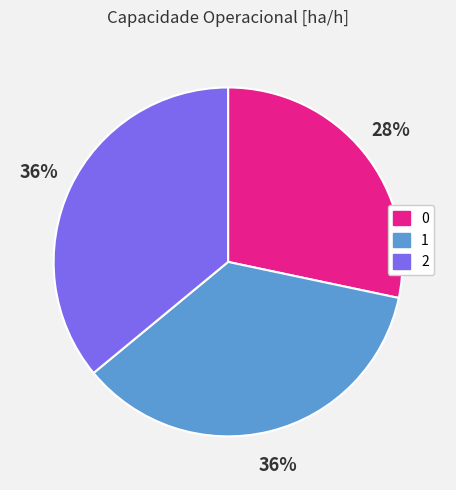

Does 1 represent more than half of the total?

No